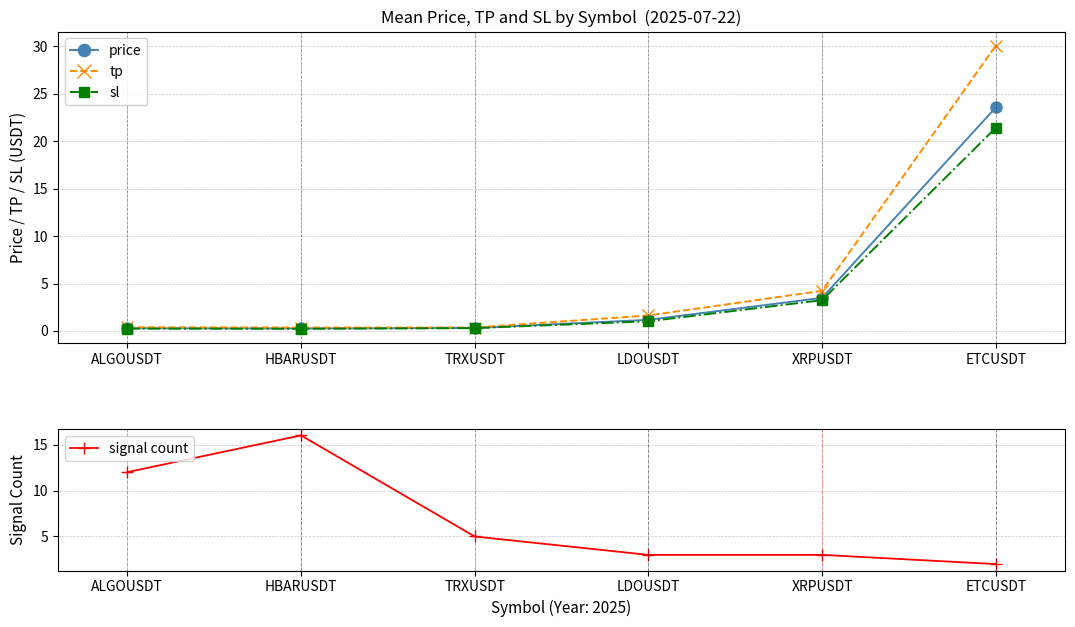

Is it true that signal count equals 26.2 at HBARUSDT?

False